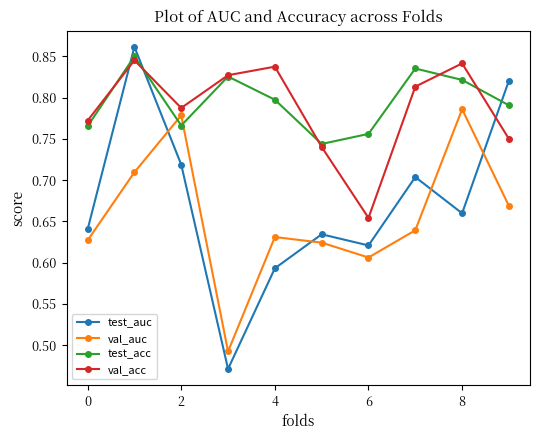

After their last crossing, which series has the higher values: val_auc or test_auc?

test_auc